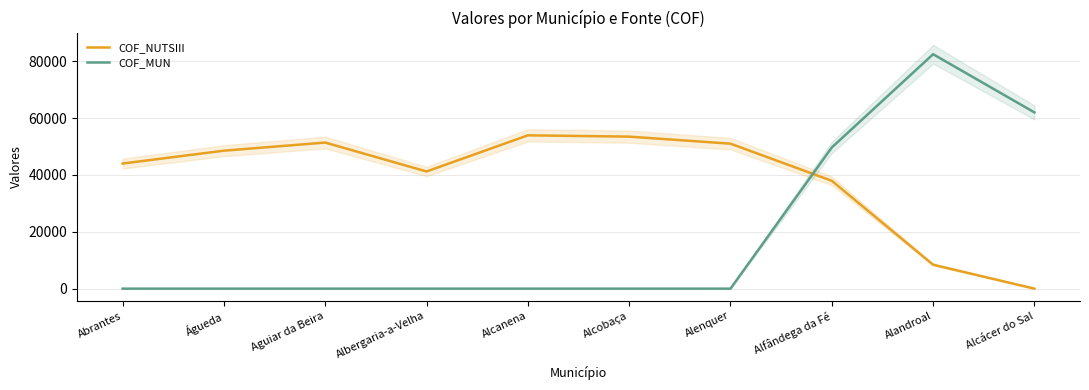

At which label does COF_NUTSIII first exceed 48536?

Águeda